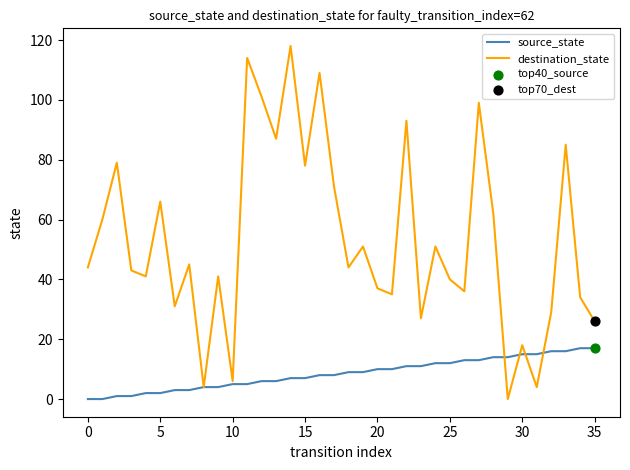

Which series has the largest total across all categories?

destination_state